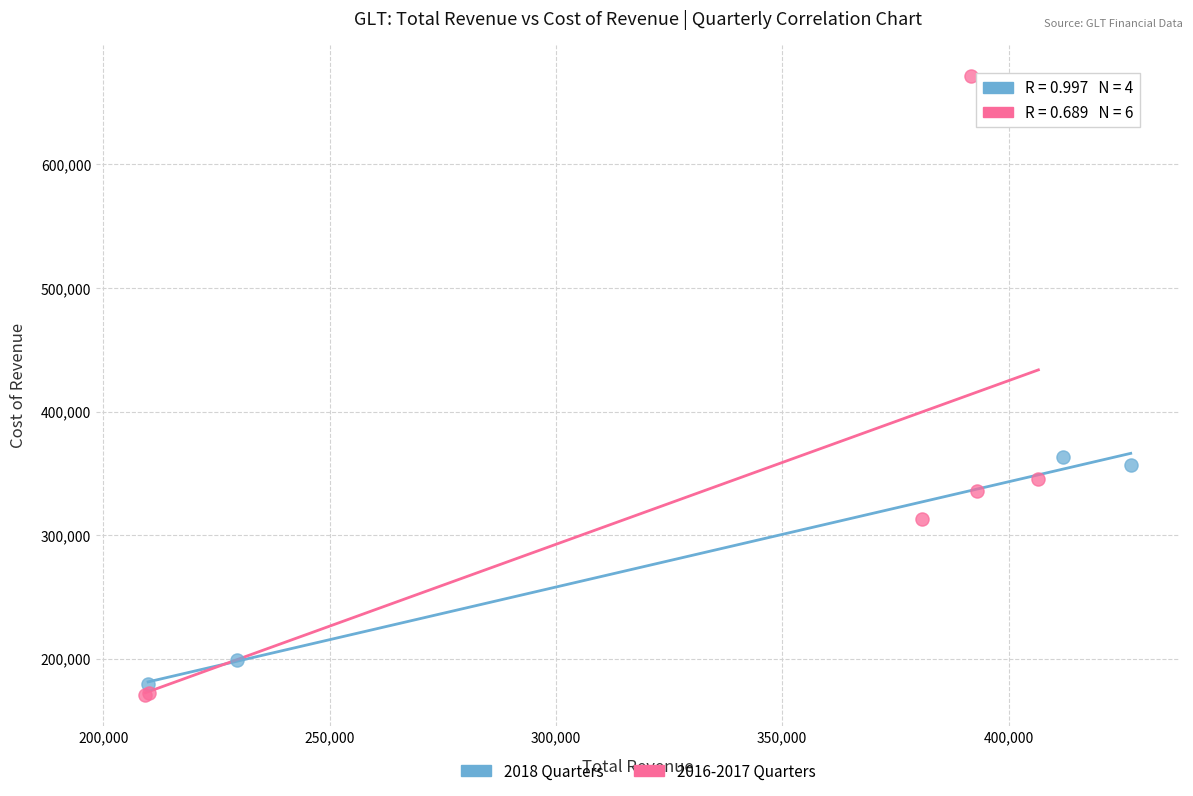

Which series has the largest Y range (max minus min)?

2016-2017 Quarters